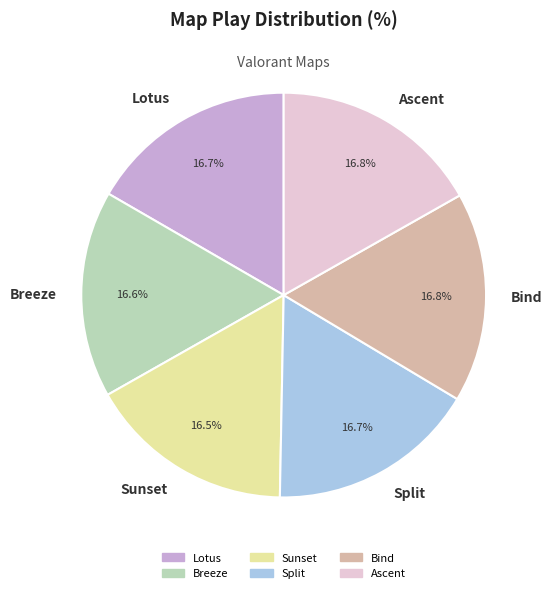

True or false: Lotus accounts for 17% of the total.

True